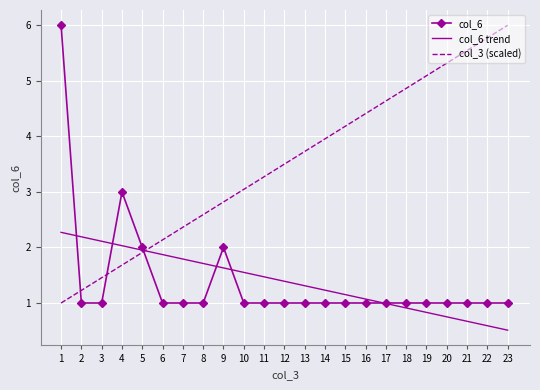

How many times do col_6 and col_3 (scaled) cross each other?

3